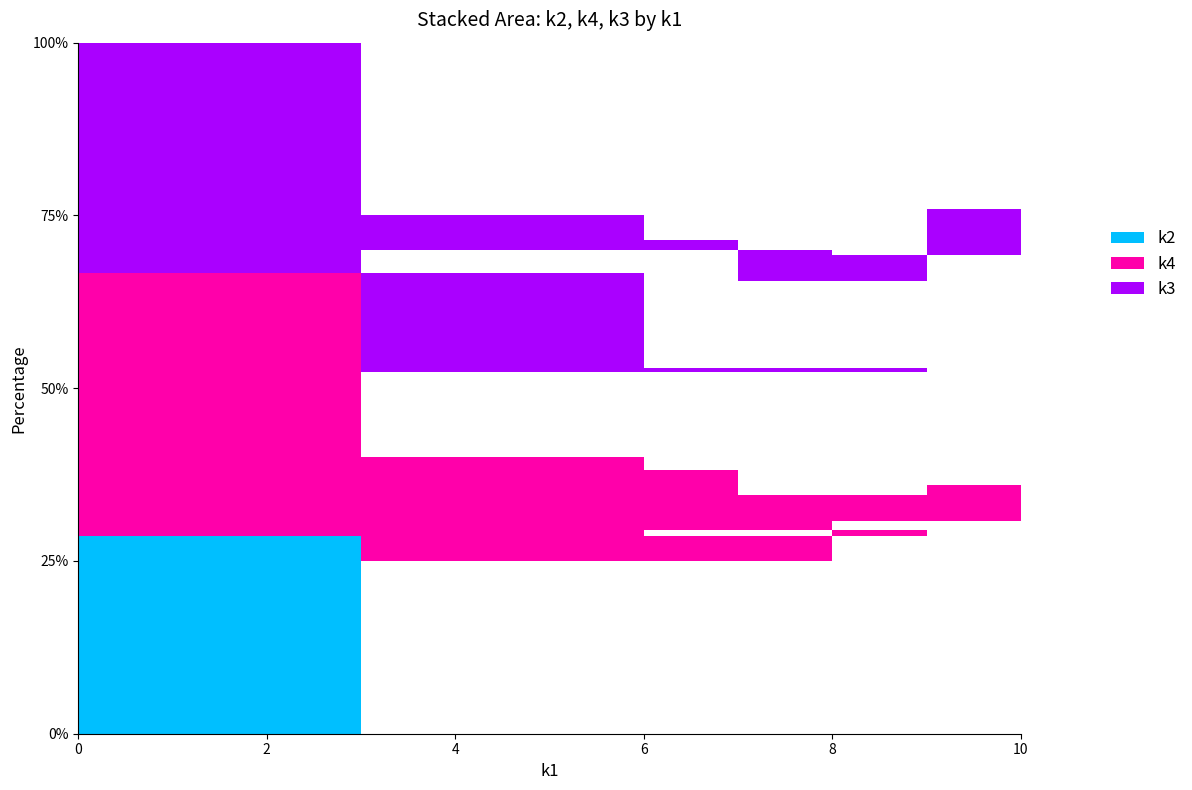

Is it true that k3 equals 2 at i7?

False